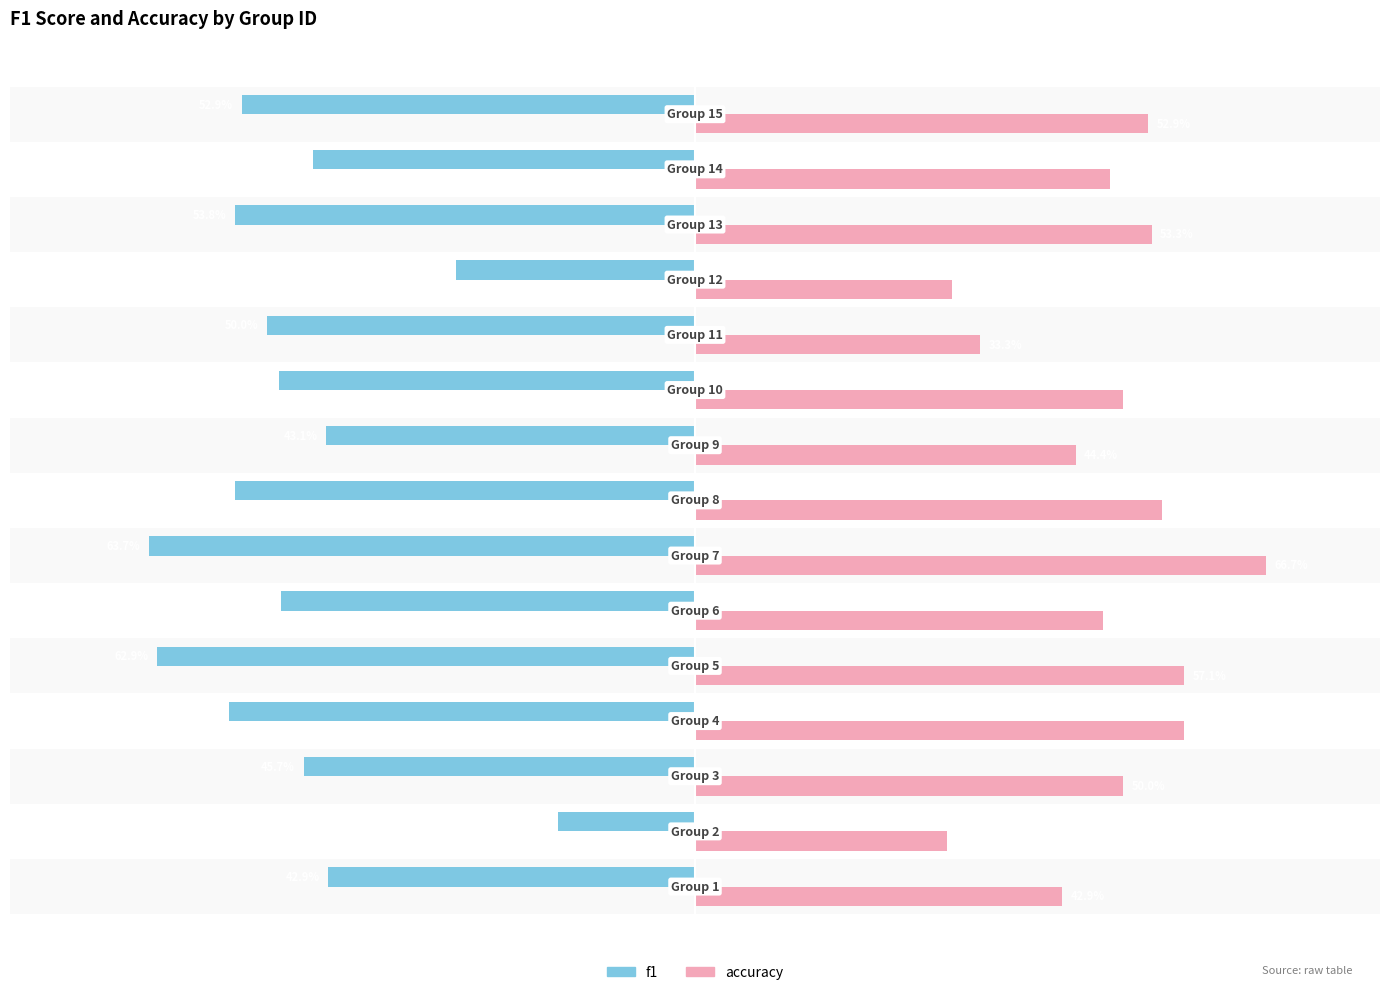

Rank the series by their maximum value, from highest to lowest.

accuracy, f1